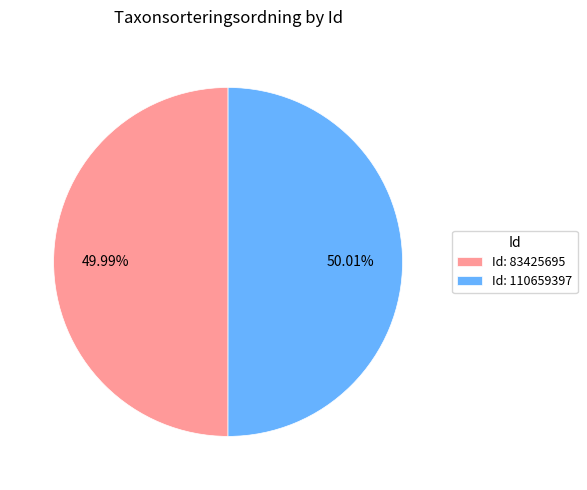

Approximately how many times larger is the value at Id: 110659397 compared to Id: 83425695?

1.0